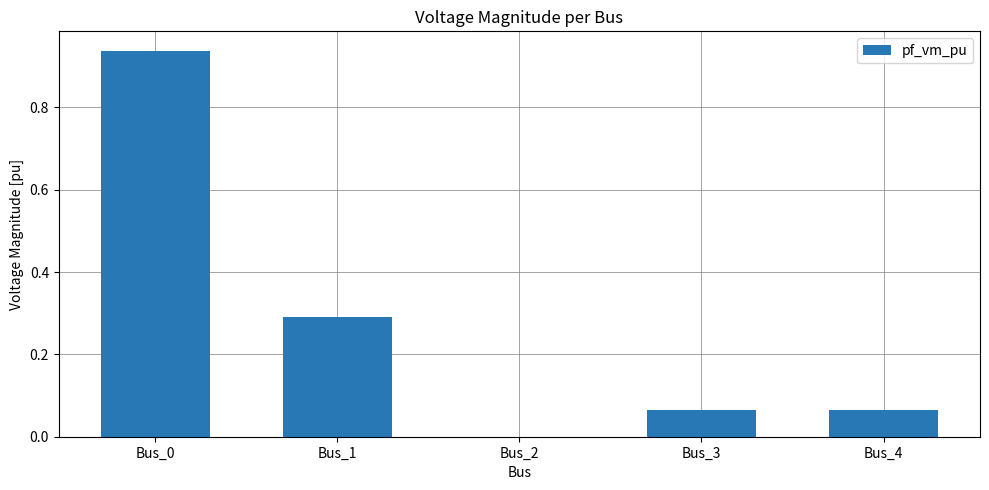

The value at Bus_1 is 0.3. True or false?

True